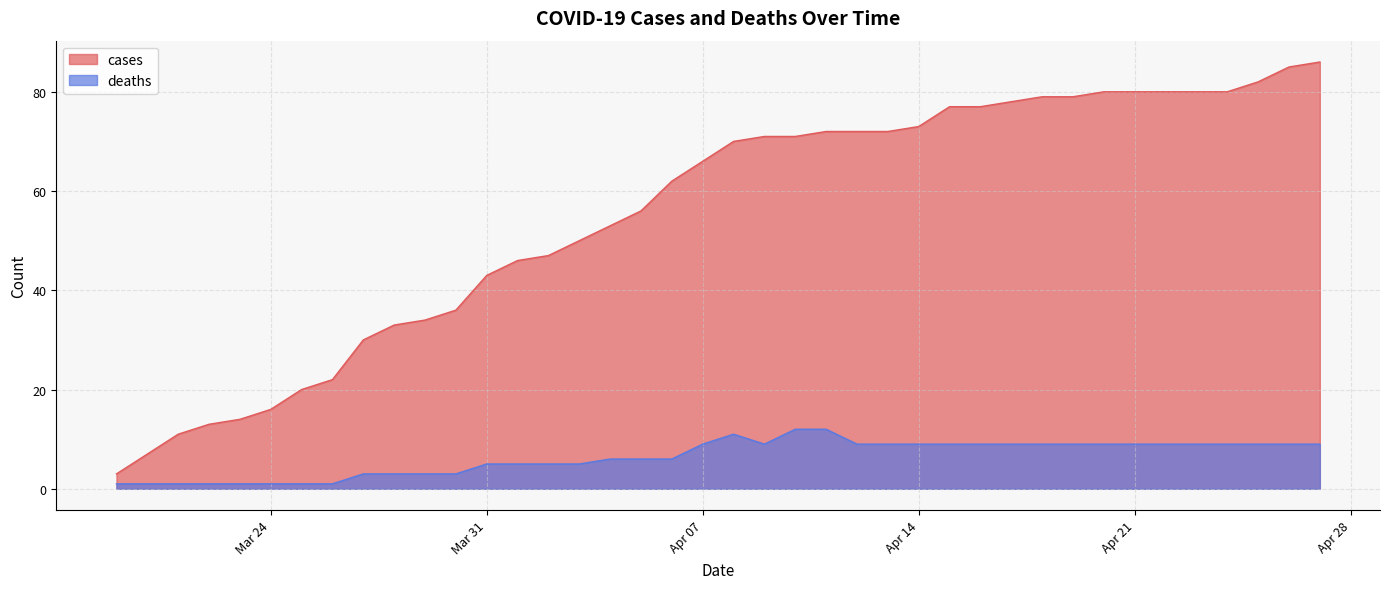

Reading right to left, list all the values displayed in this chart.

cases: 86	85	82	80	80	80	80	80	79	79	78	77	77	73	72	72	72	71	71	70	66	62	56	53	50	47	46	43	36	34	33	30	22	20	16	14	13	11	7	3
deaths: 9	9	9	9	9	9	9	9	9	9	9	9	9	9	9	9	12	12	9	11	9	6	6	6	5	5	5	5	3	3	3	3	1	1	1	1	1	1	1	1